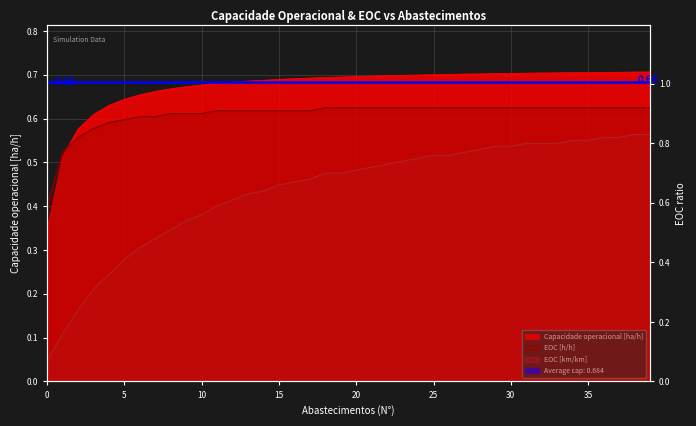

Count the Capacidade operacional [ha/h] values in the range 0 to 1.

40